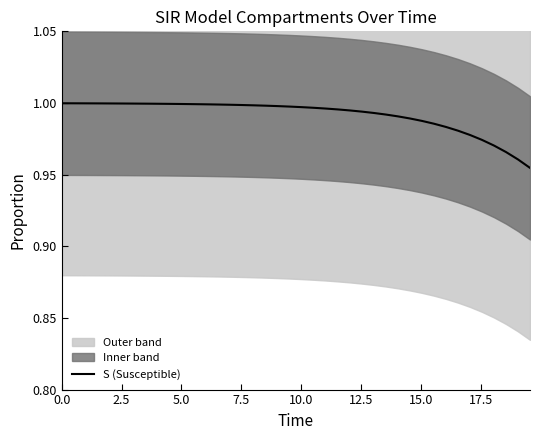

Read the value at 0.0.

1.0